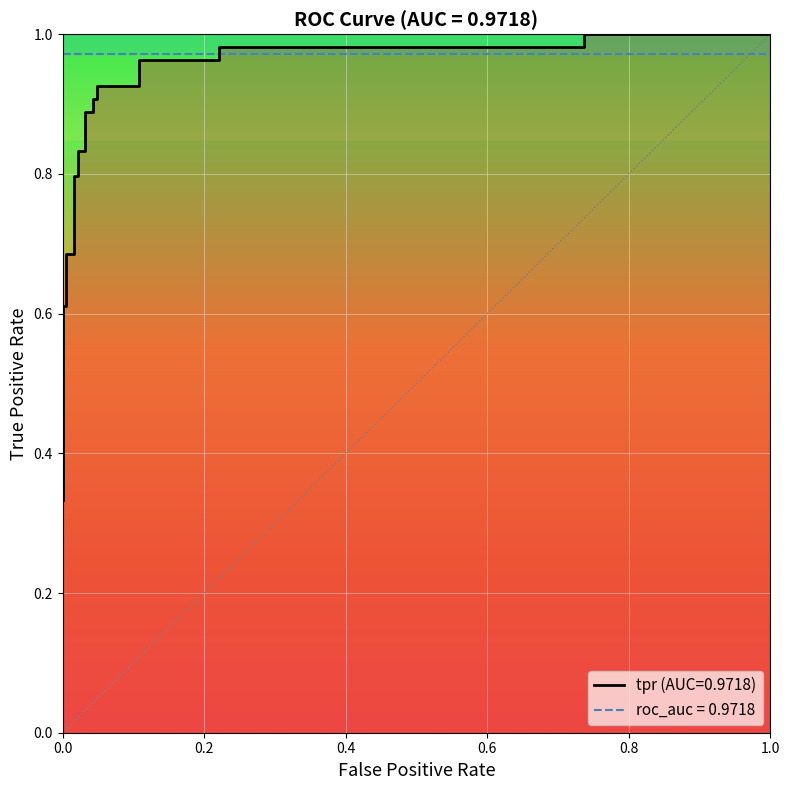

What is the difference between the maximum and minimum values?

0.7